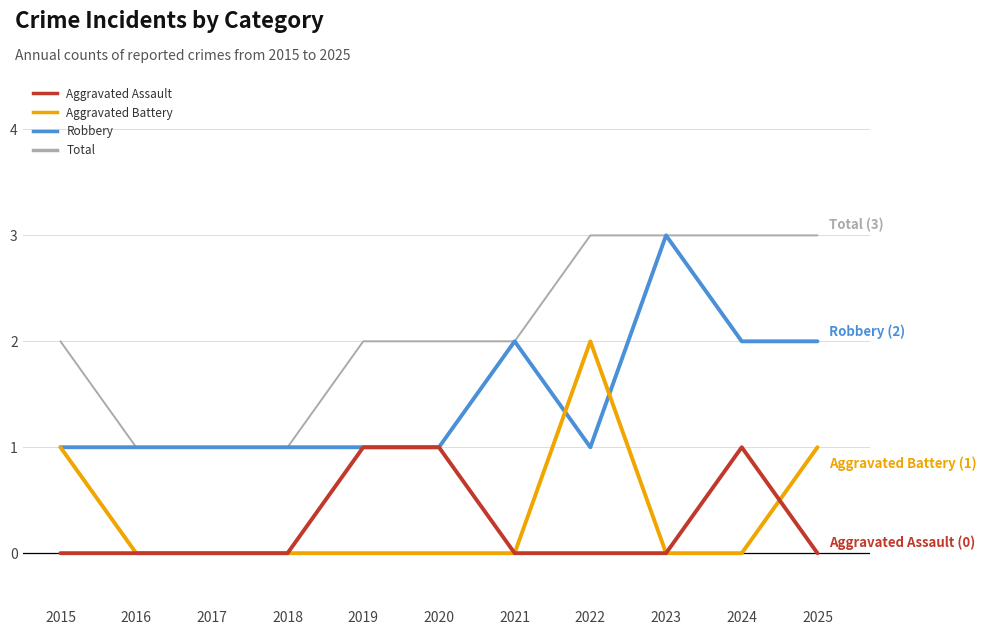

What is the sum of the Total values at 2023 and 2016?

4